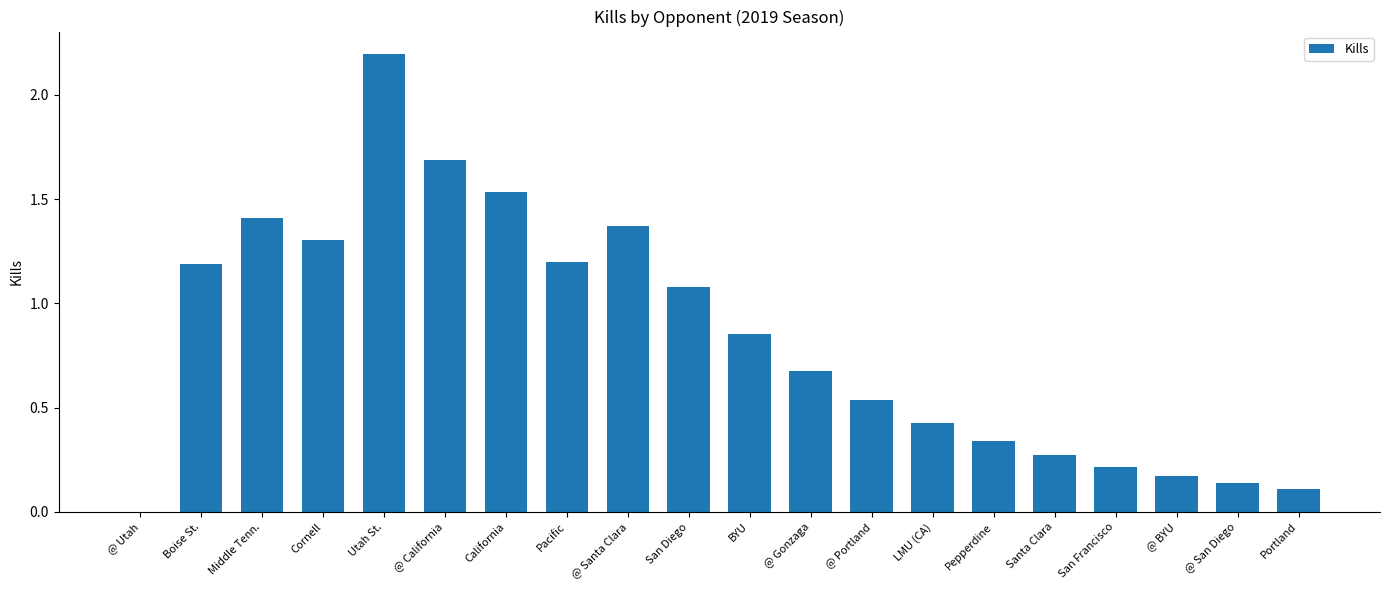

Are the bars grouped side by side (vs. stacked)?

No